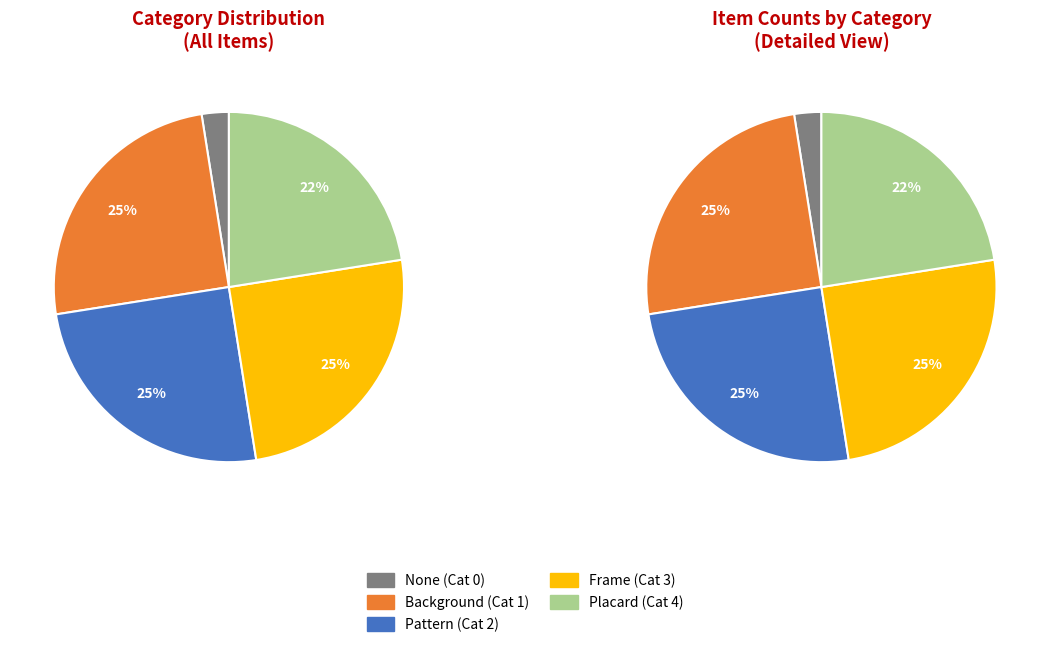

Does Other represent more than half of the total?

No